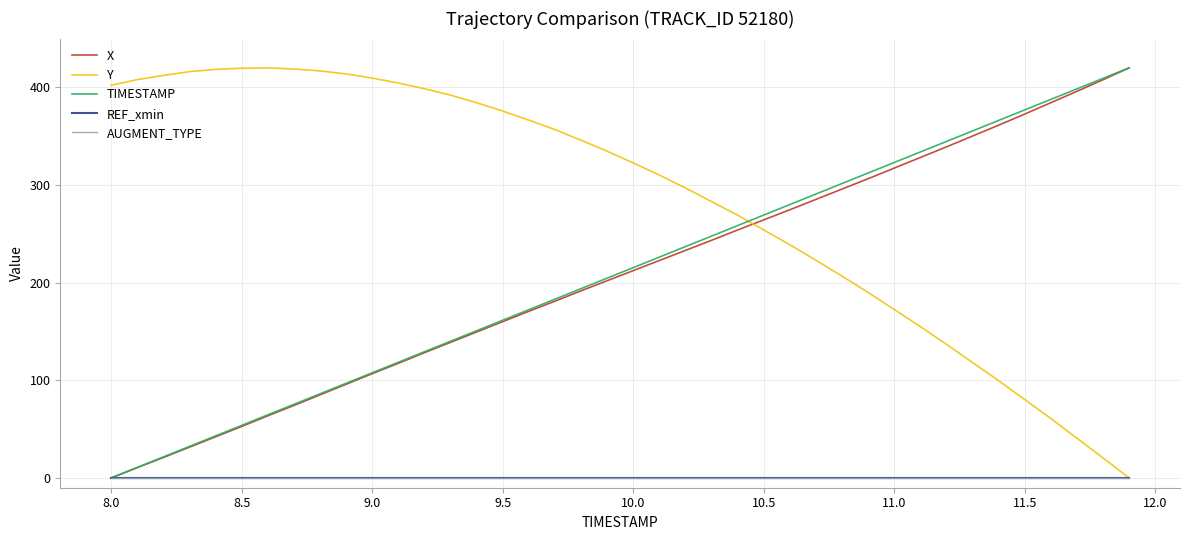

Which series has the largest range (max minus min)?

X